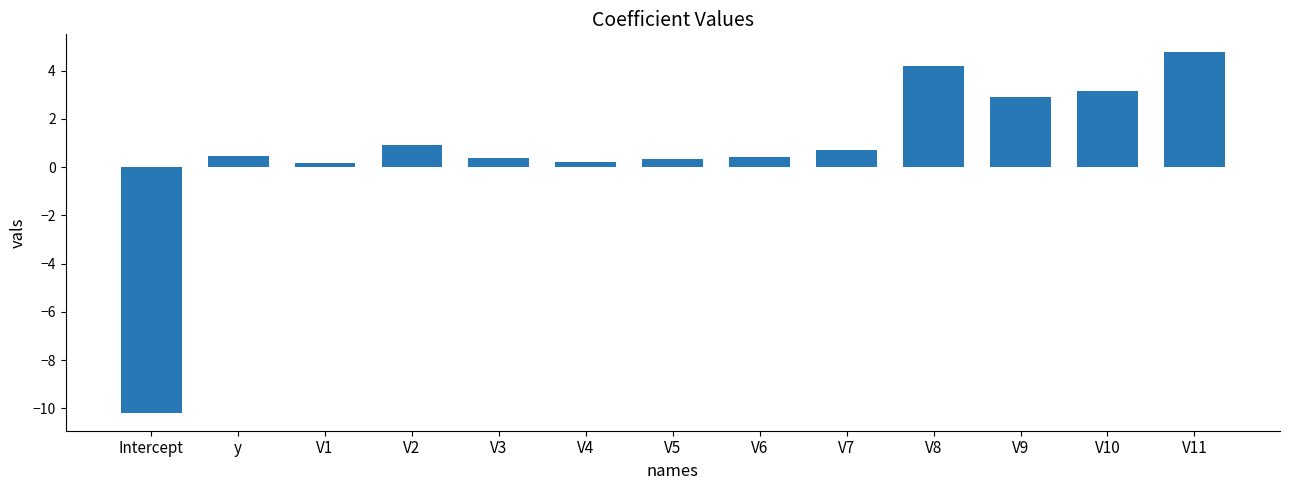

Read the value at V4.

0.2